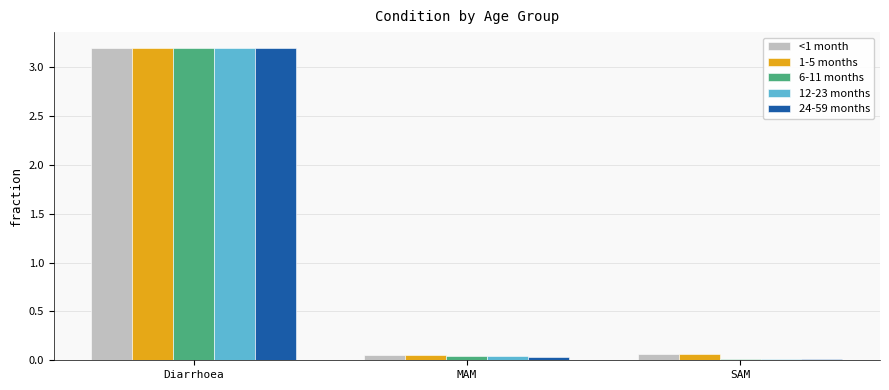

Is it true that <1 month equals 3.2 at Diarrhoea?

True